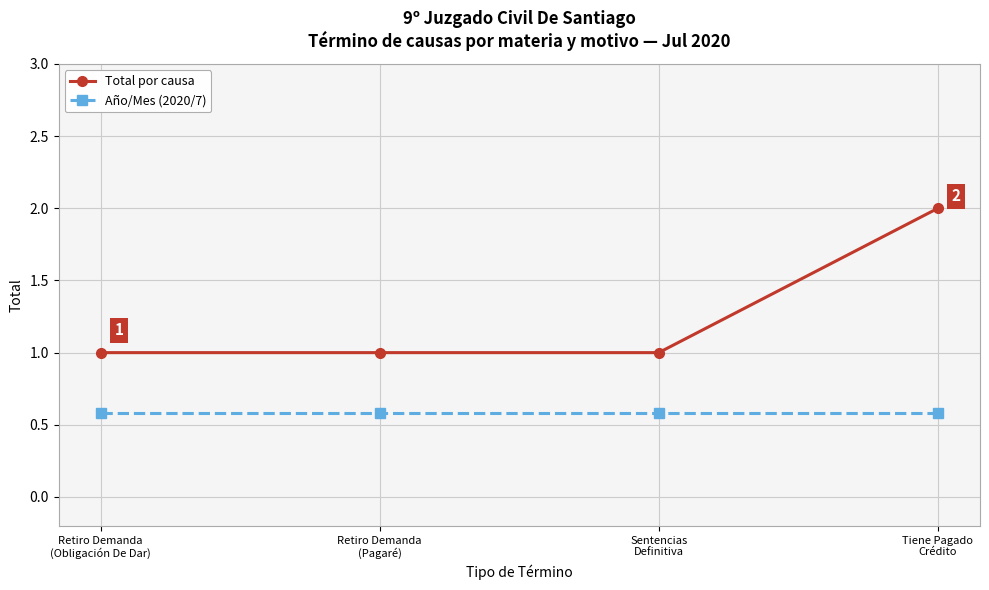

Reading left to right, transcribe all the data shown in this chart.

Total por causa: Retiro Demanda
(Obligación De Dar)=1.0	Retiro Demanda
(Pagaré)=1.0	Sentencias
Definitiva=1.0	Tiene Pagado
Crédito=2.0
Año/Mes (2020/7): Retiro Demanda
(Obligación De Dar)=0.6	Retiro Demanda
(Pagaré)=0.6	Sentencias
Definitiva=0.6	Tiene Pagado
Crédito=0.6